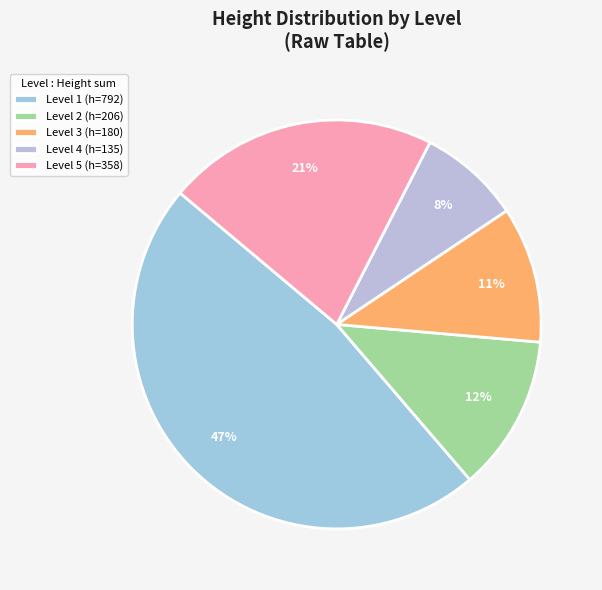

How many segments does this pie chart have?

5